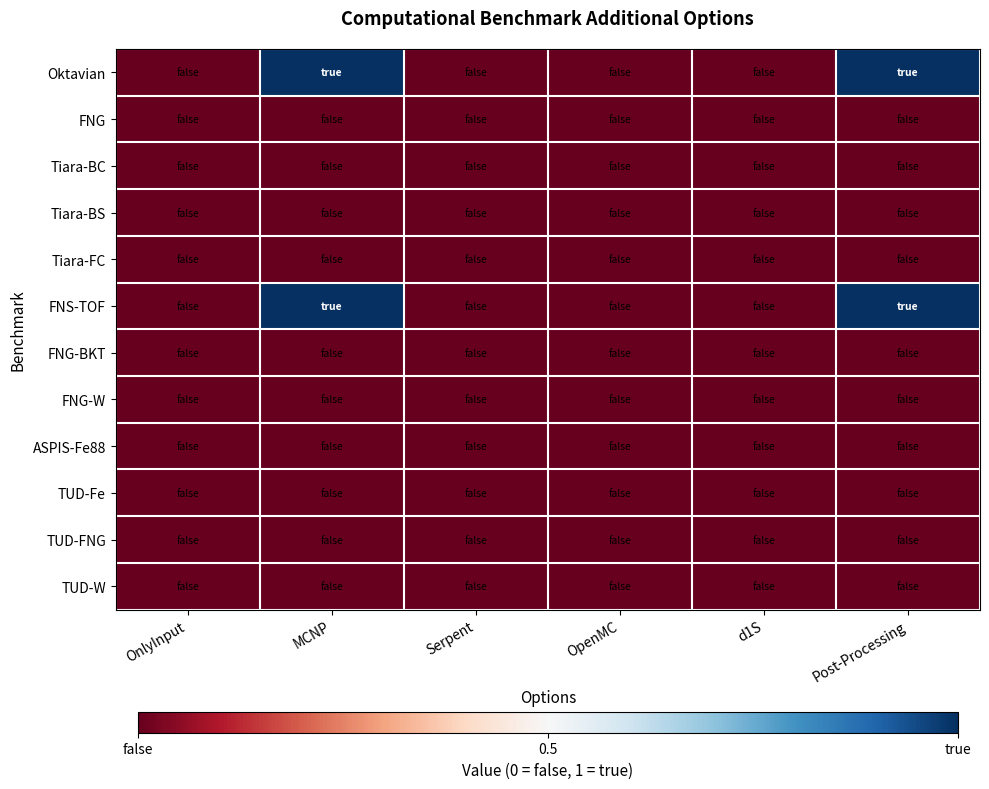

Which series has the largest total across all categories?

Oktavian